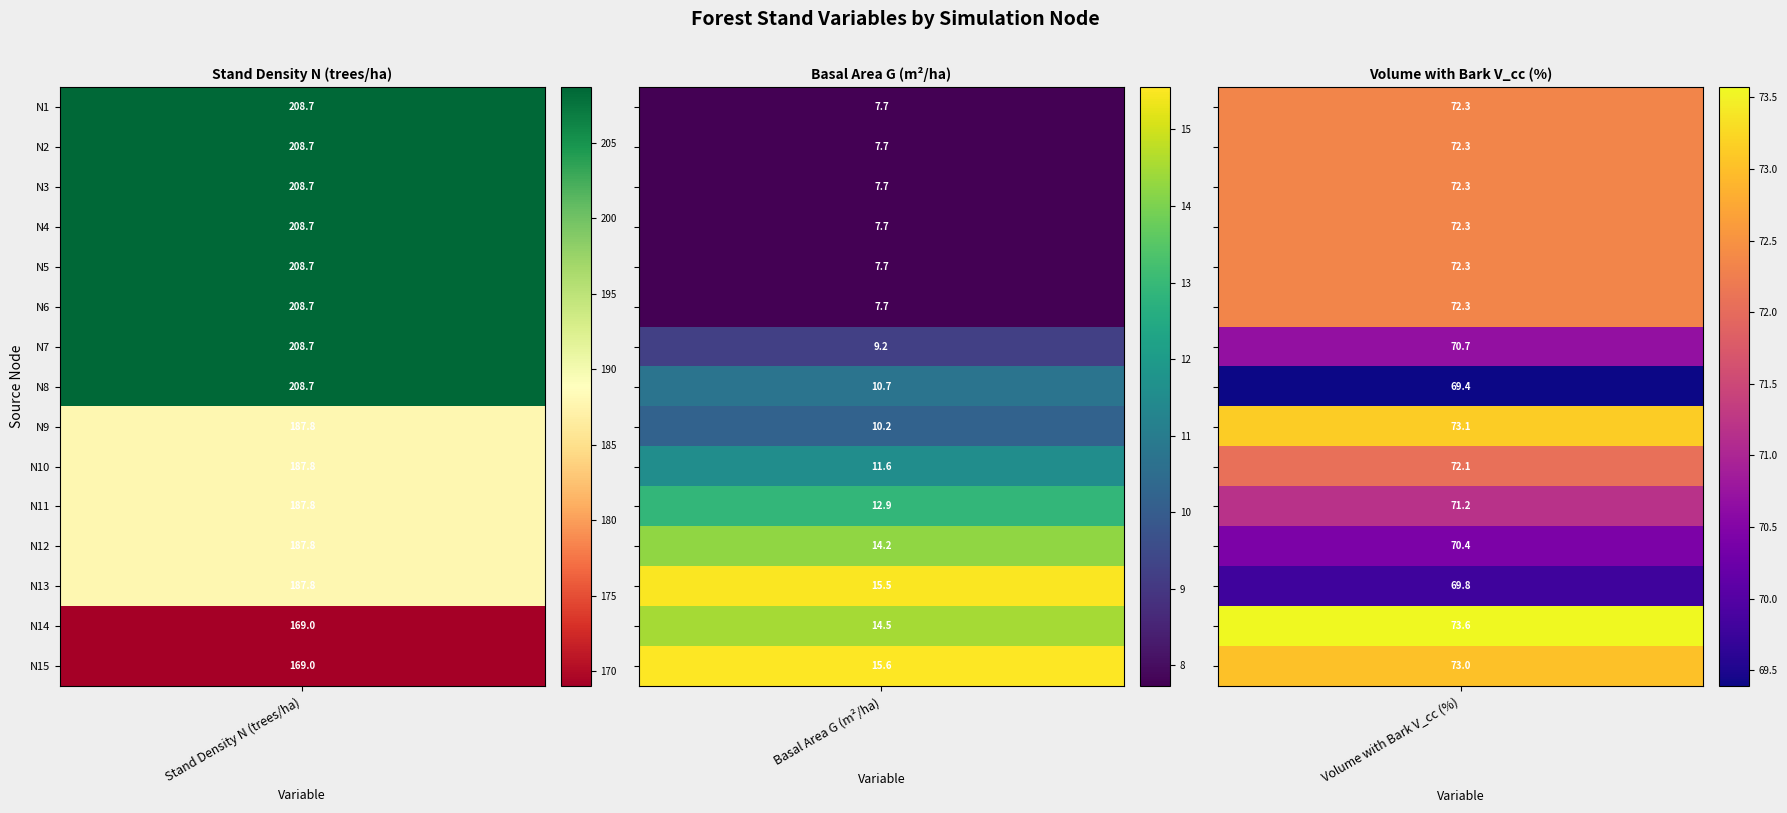

The N series shows 117.0 at 12. True or false?

False